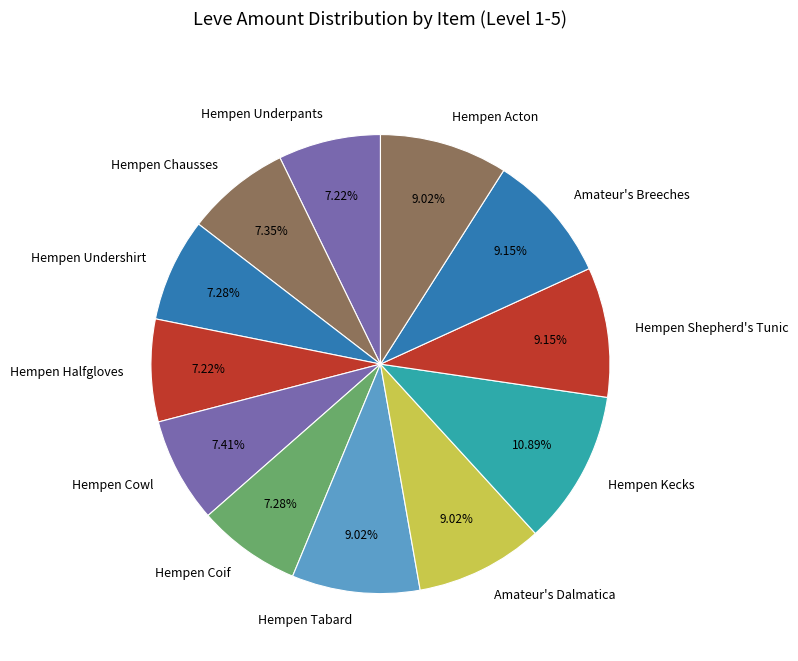

Is Amateur's Dalmatica the majority of the pie?

No